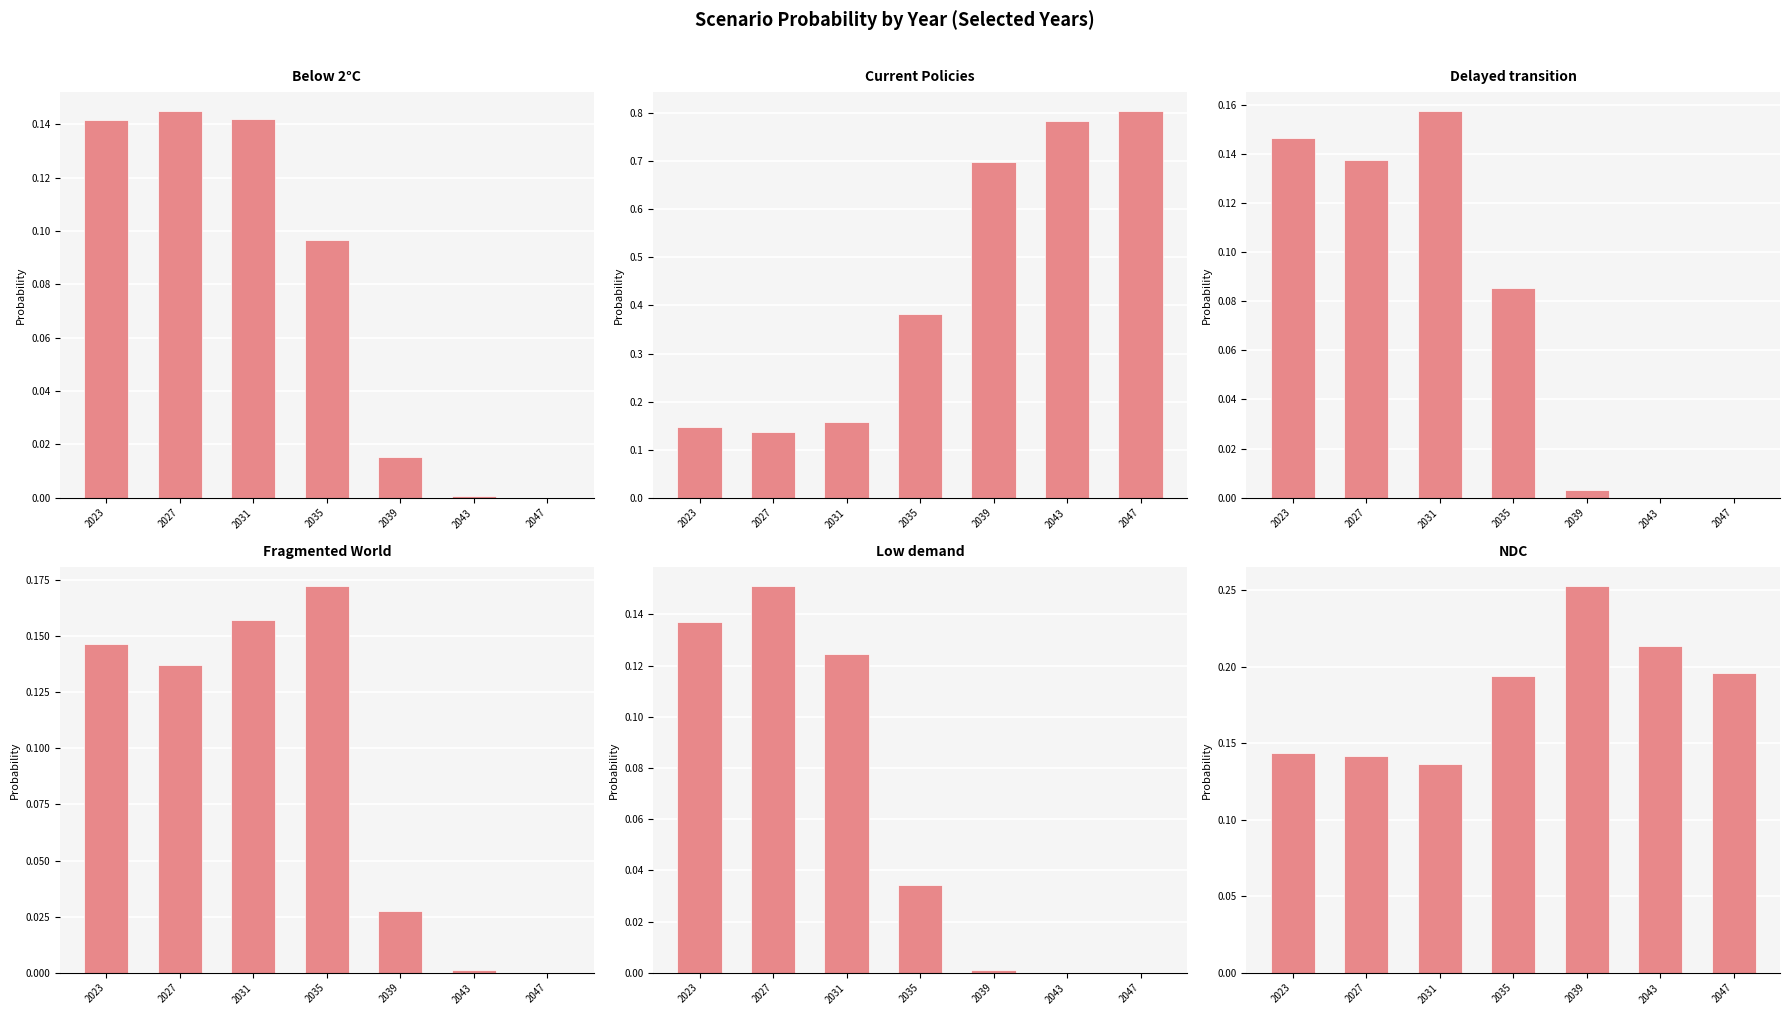

What is the difference between the maximum and second lowest values in the Current Policies series?

0.7